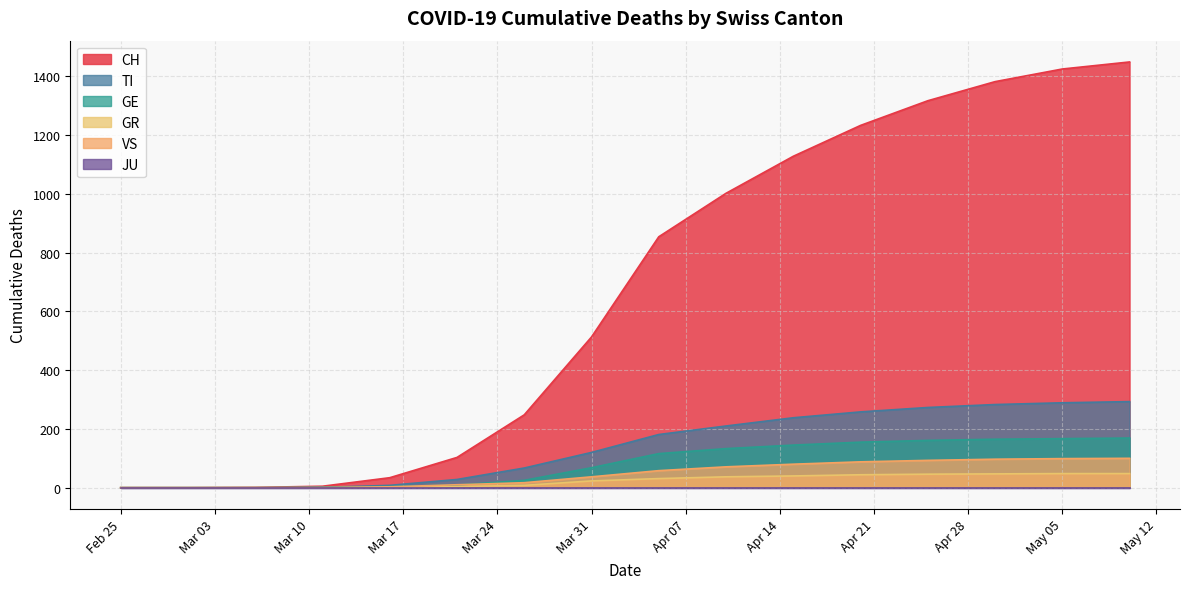

Count the number of data series in this chart.

6